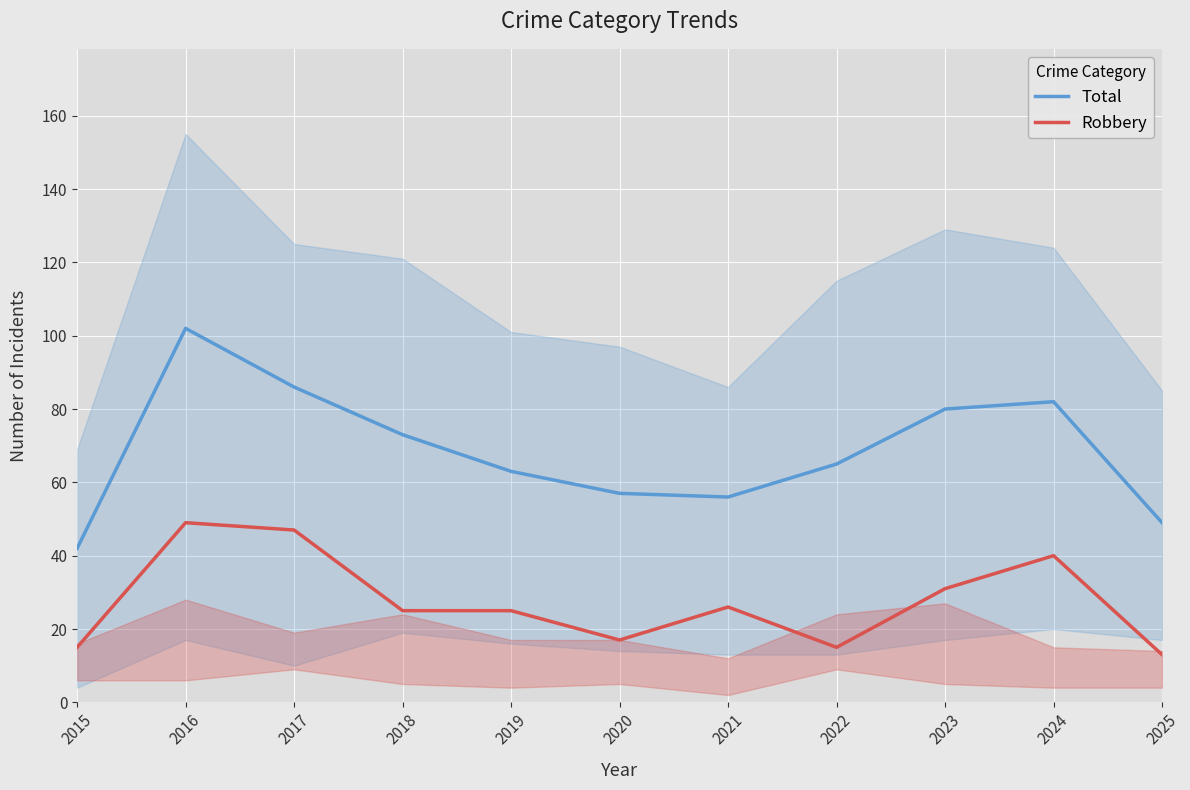

The value of Robbery at 2015 is 15. True or false?

True